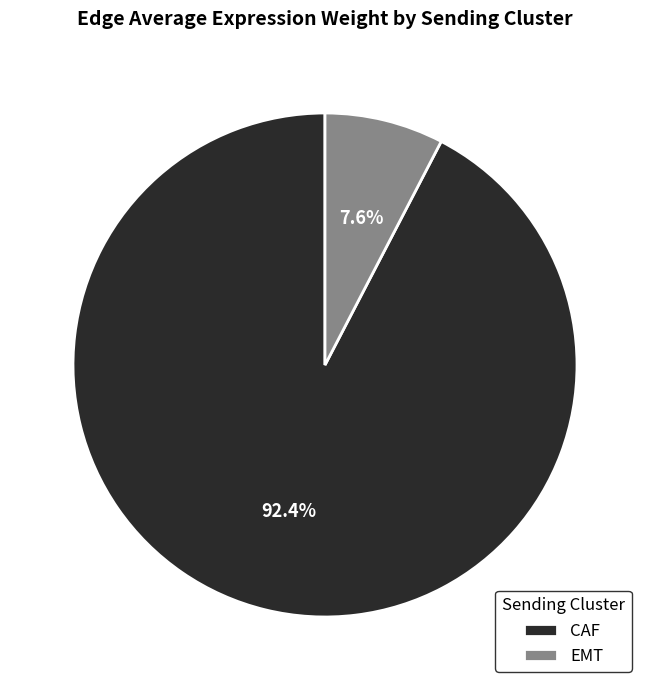

Do CAF and EMT together represent more than half of the pie?

Yes